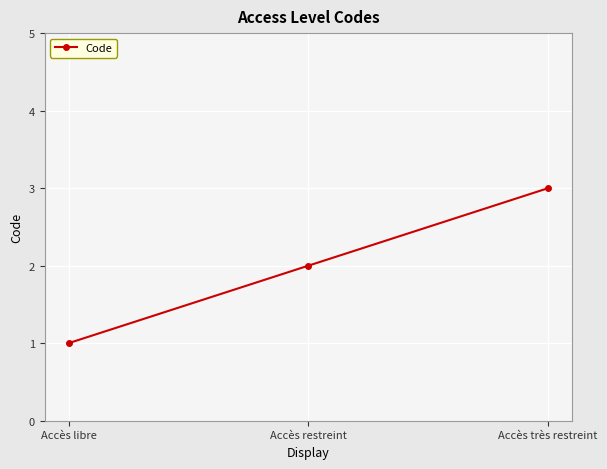

What is the greatest value displayed?

3